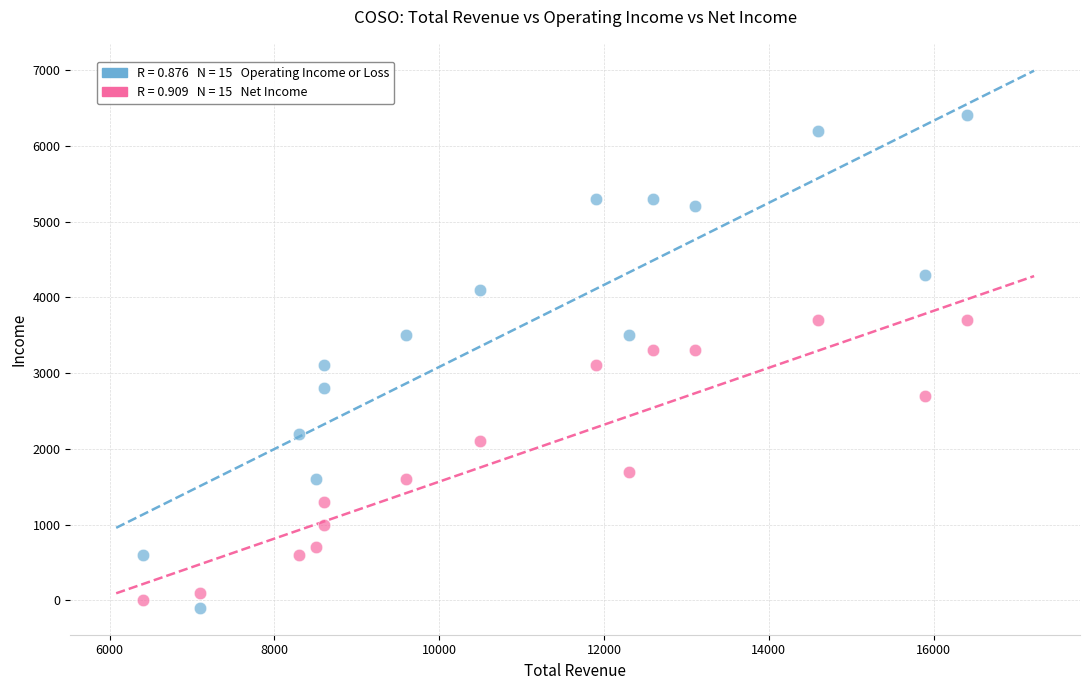

Across all data points, what is the range of Y values (max minus min)?

6500